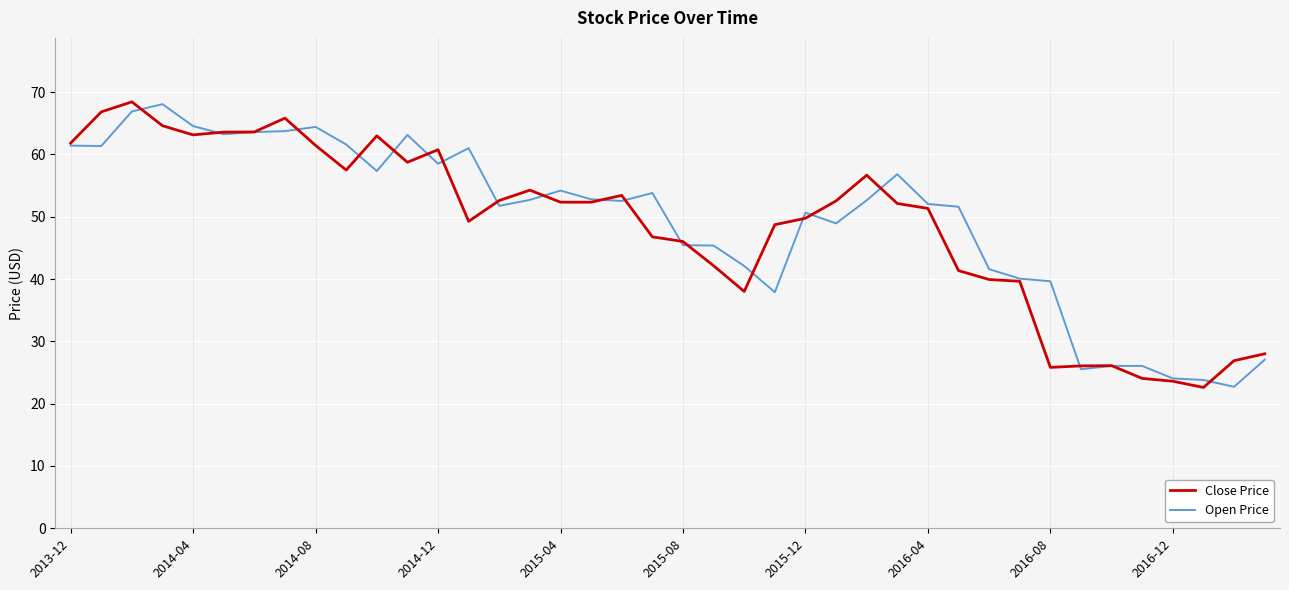

What is the average value of the Close Price series?

48.5